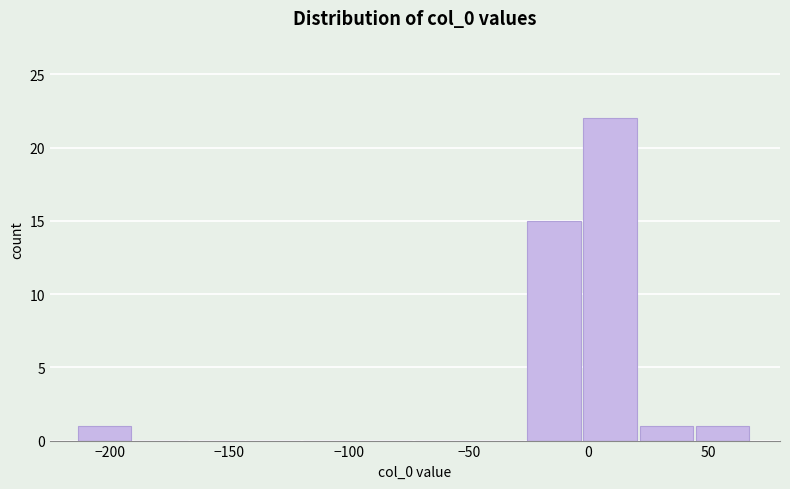

What is the height of the bar covering 0 to 20 on the x-axis? Neither the bar edges nor the heights are printed on the chart, so give them approximately, as read against the axes.

22